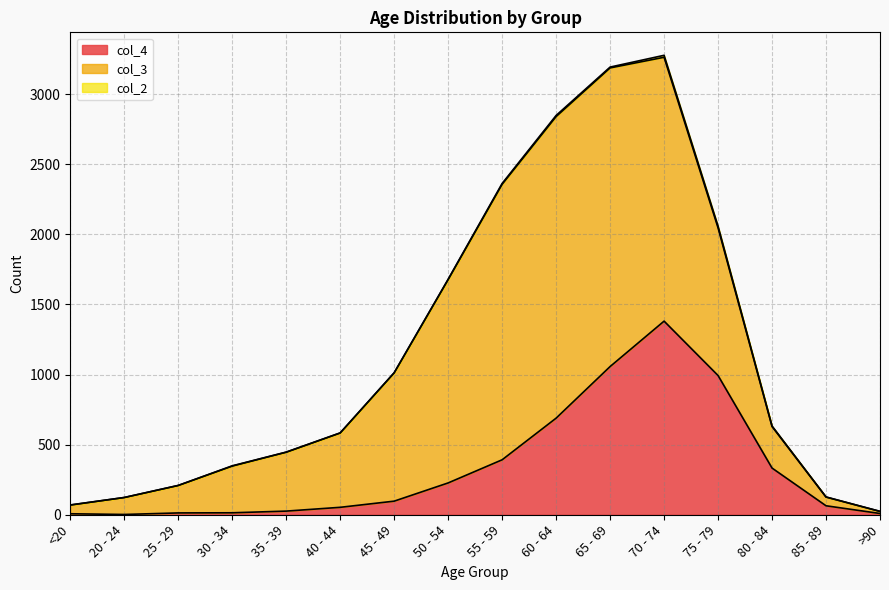

True or false: col_2 and col_4 intersect in this chart.

False